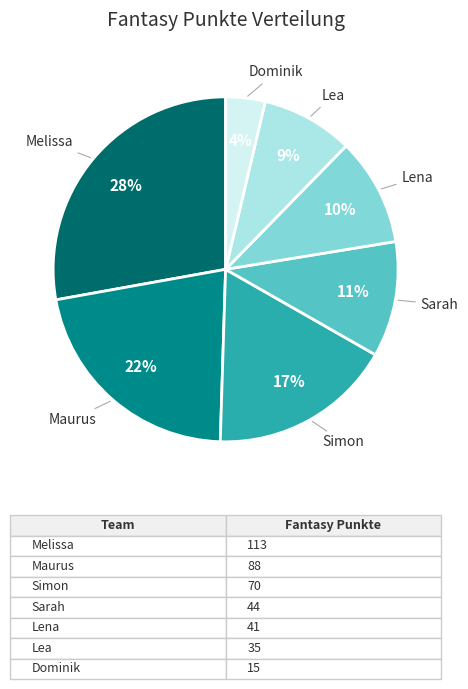

How many slices are in this pie chart?

7